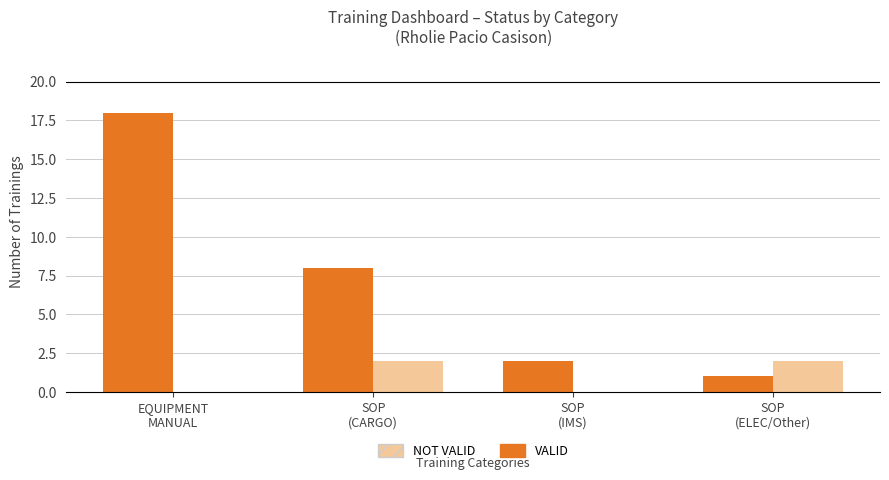

Which series has the largest total across all categories?

VALID